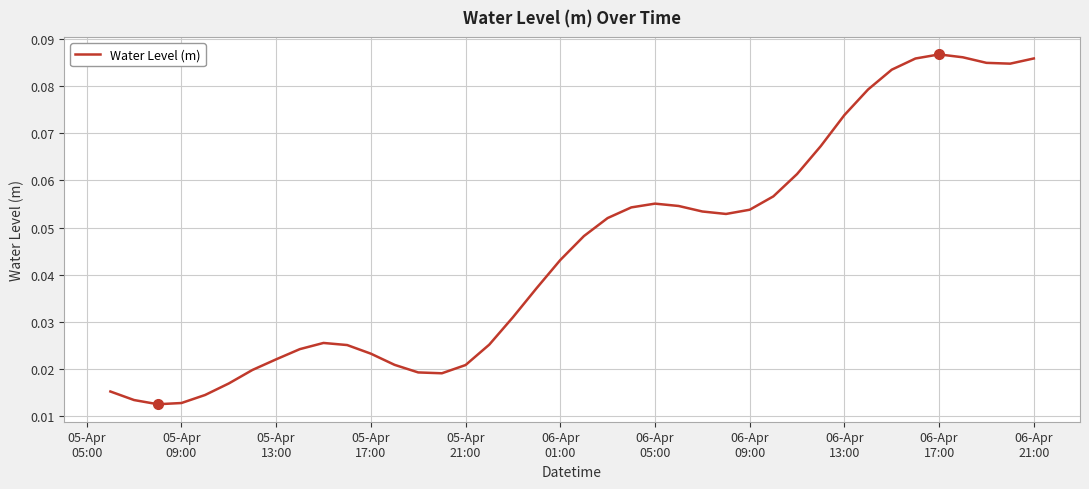

Count the values in the range 0 to 1.

40